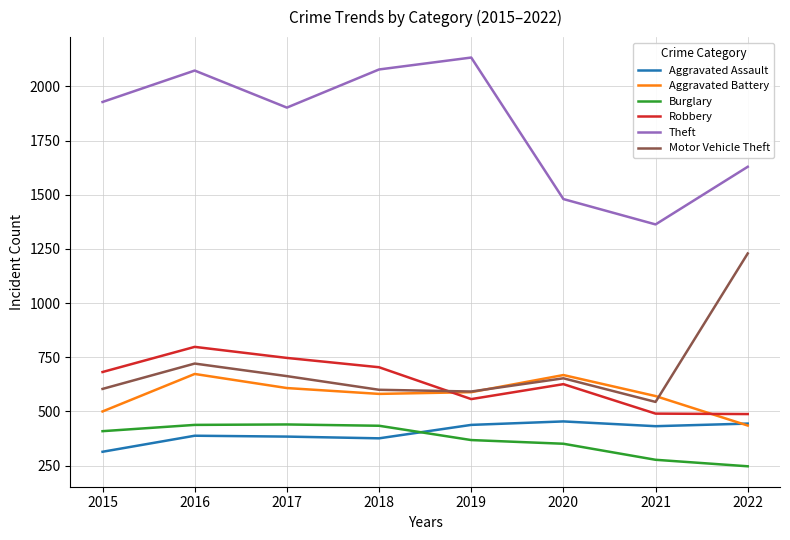

Is it true that Theft equals 1363 at 2021?

True